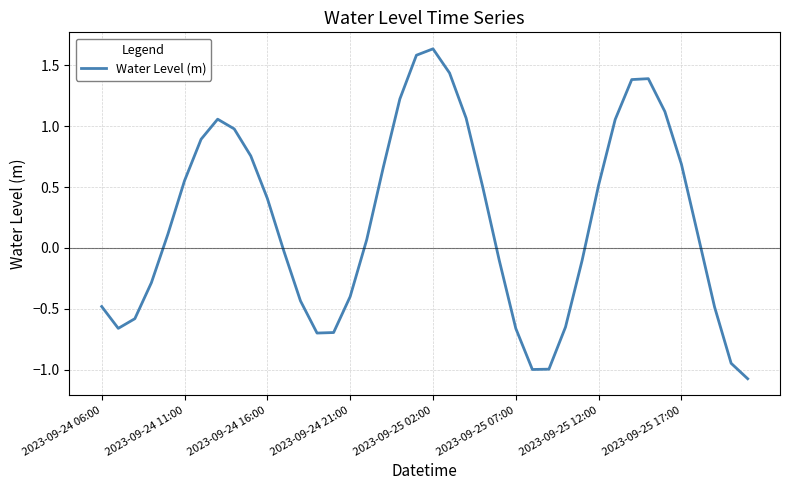

What is the difference between the maximum and minimum values?

2.7